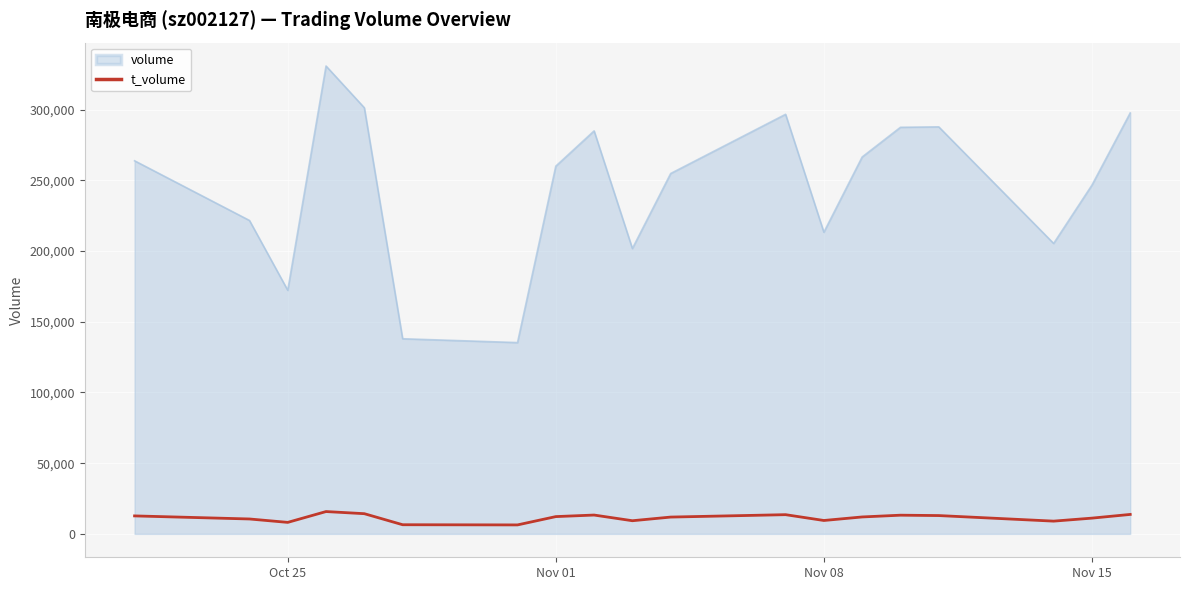

Which series has the largest range (max minus min)?

volume